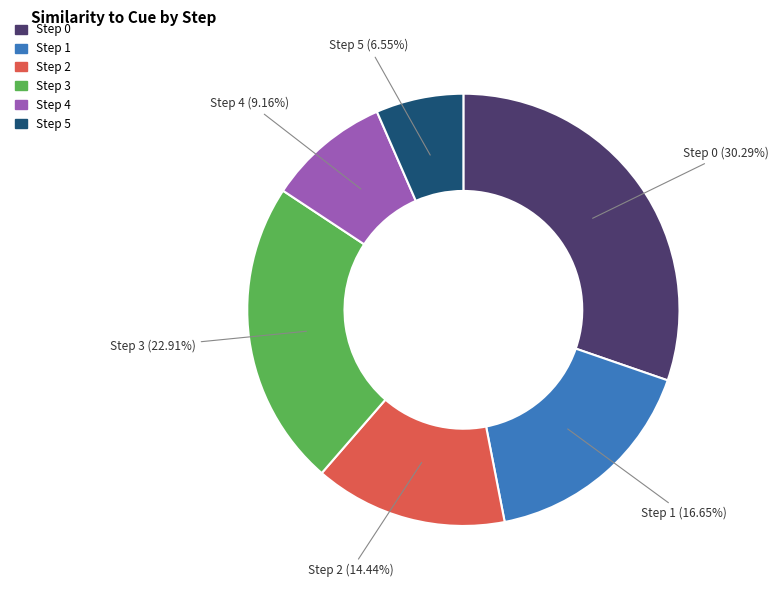

To the nearest percent, what is the difference between the largest and smallest slice percentages?

24%